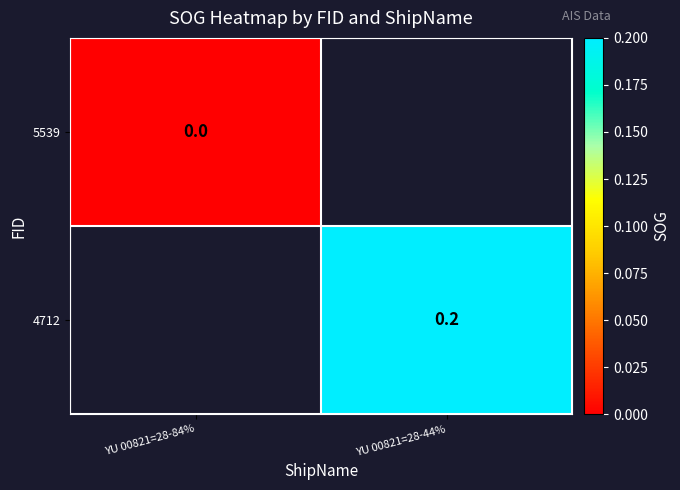

At YU 00821=28-84%, list the series in order from smallest to largest.

5539, 4712